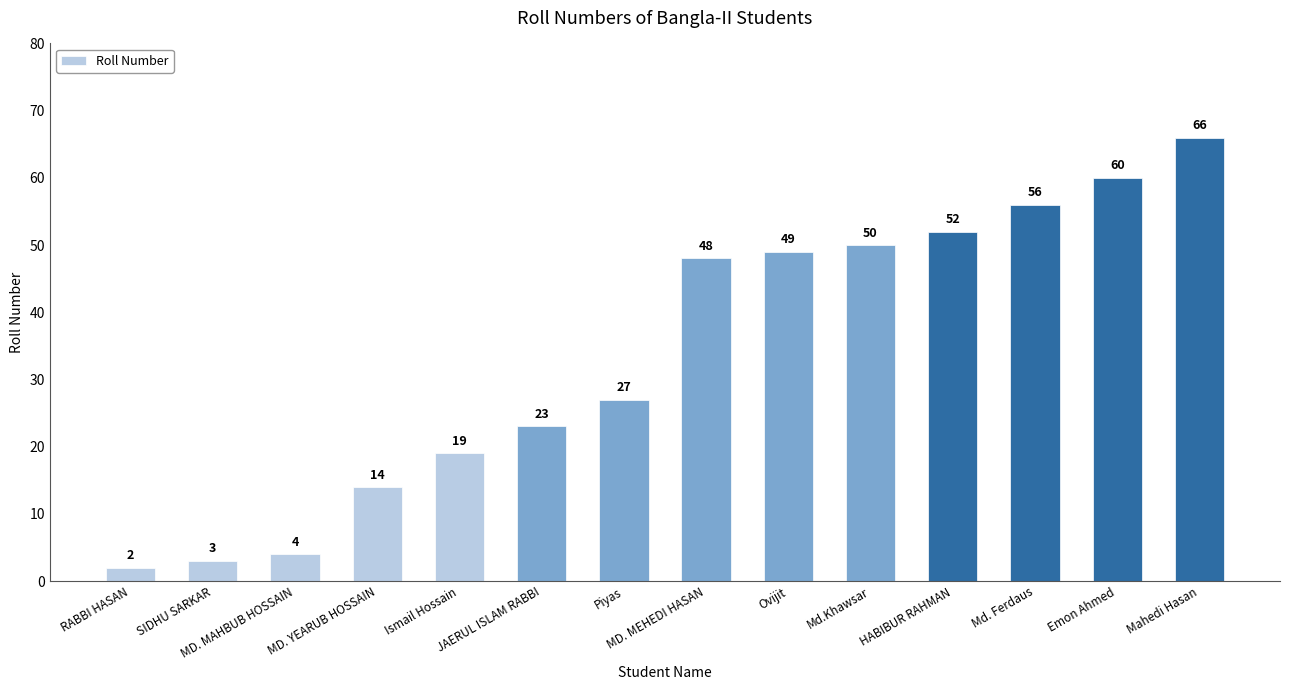

At which category does the chart reach its minimum across all series?

RABBI HASAN